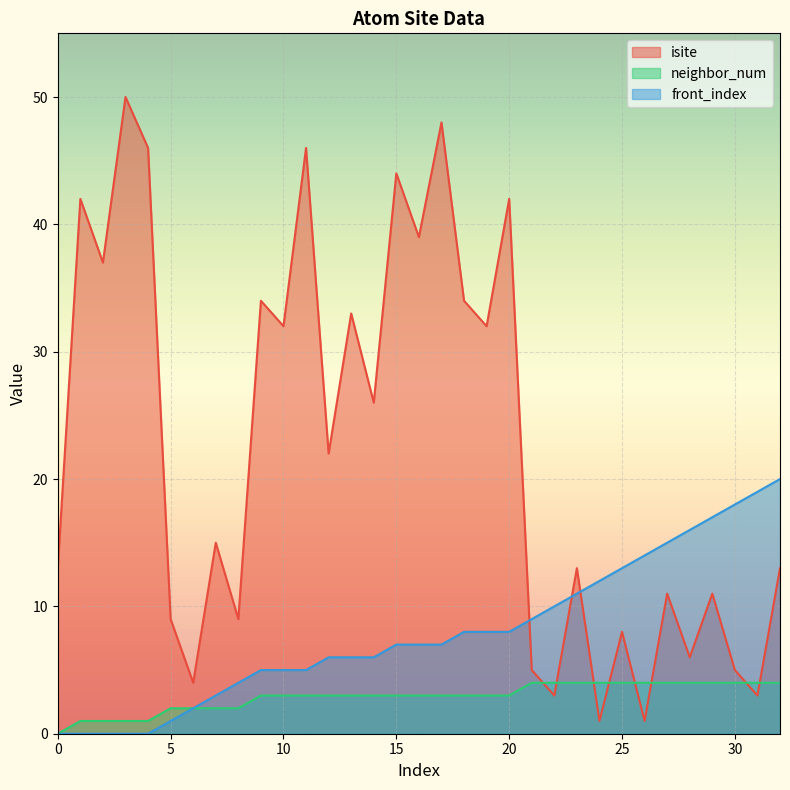

Which series has the largest total across all categories?

isite